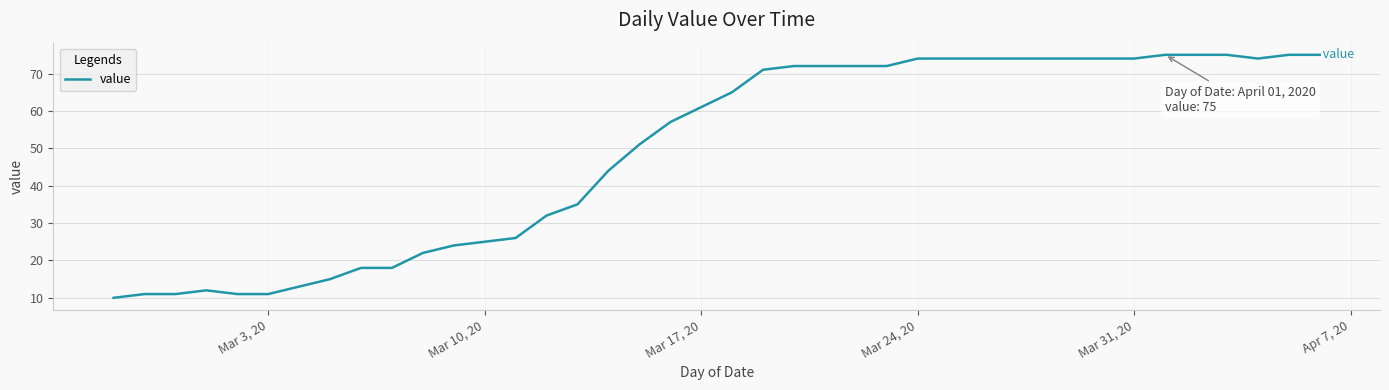

How many series are shown in this chart?

1